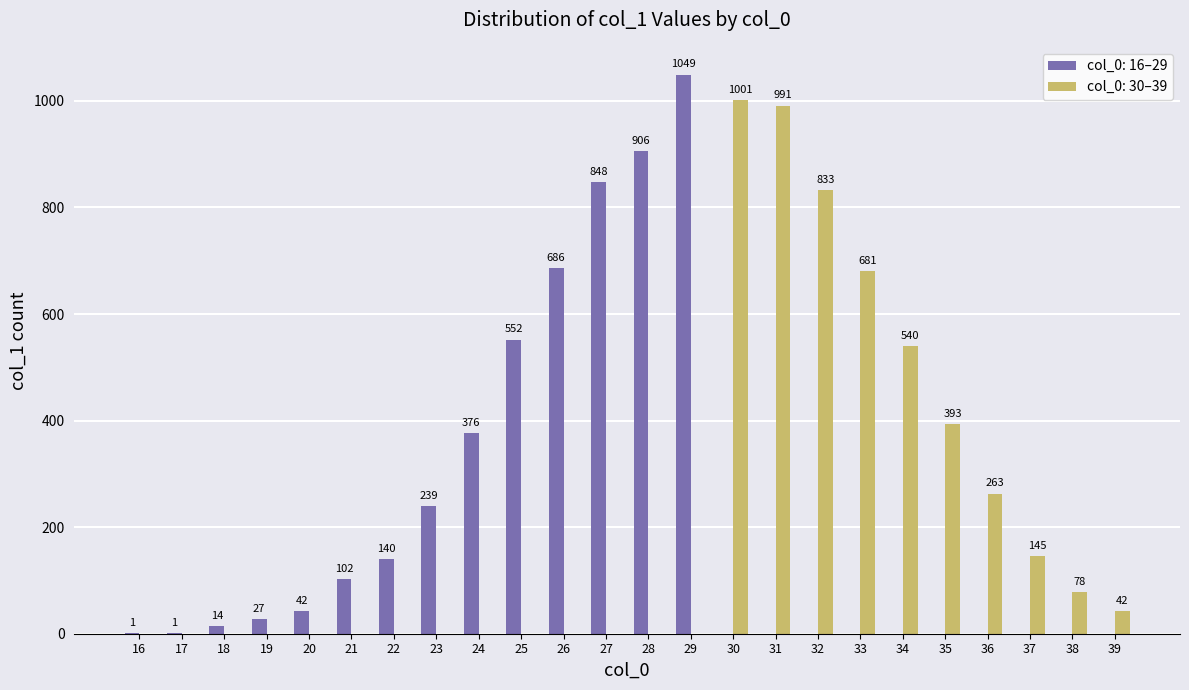

What is the greatest value displayed?

1049